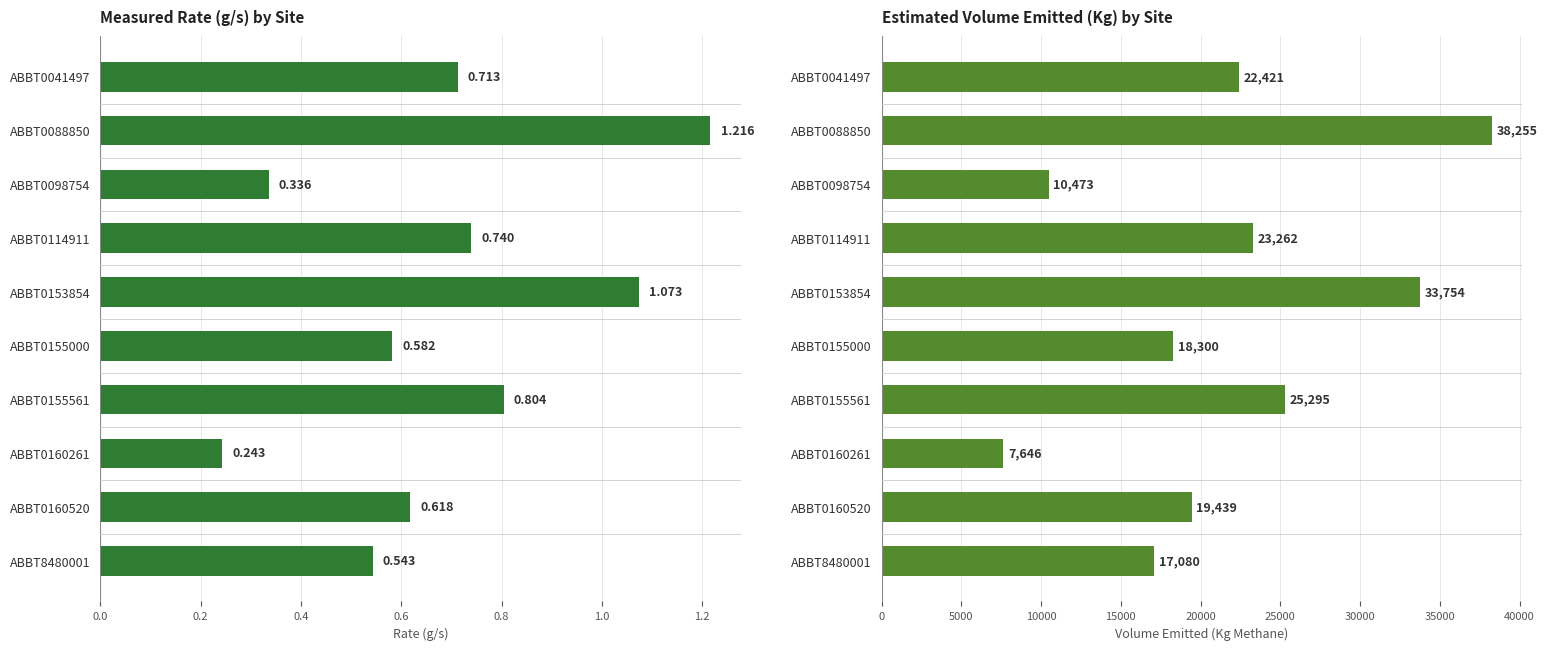

What is the value of the Estimated Volume (Kg) bar at the 5th from the left?

33754.2